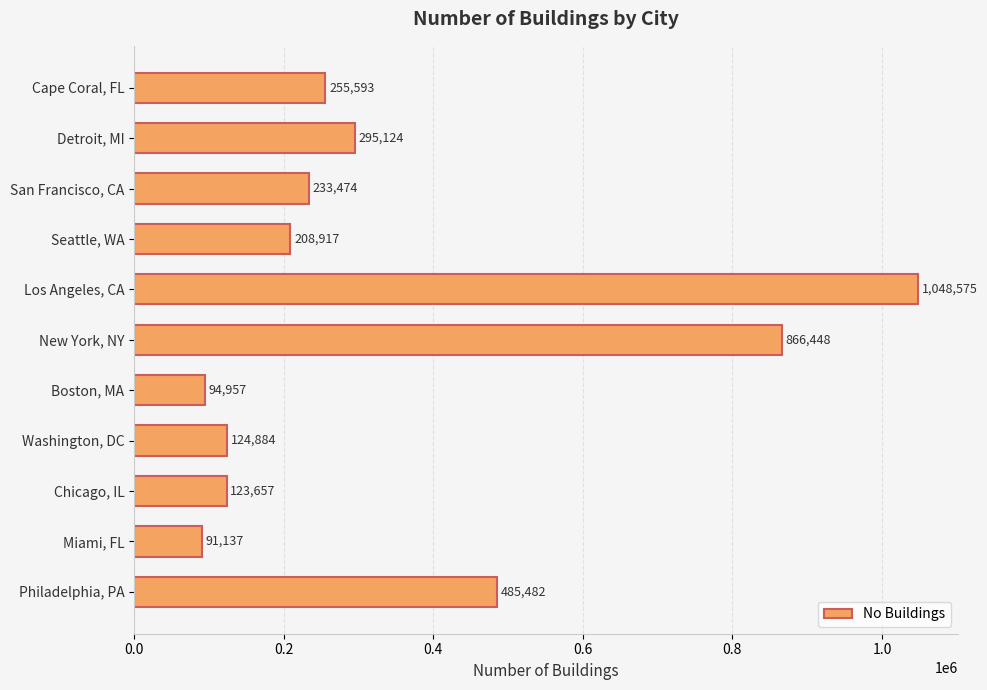

What is the value of the 4th bar from the top?

208917